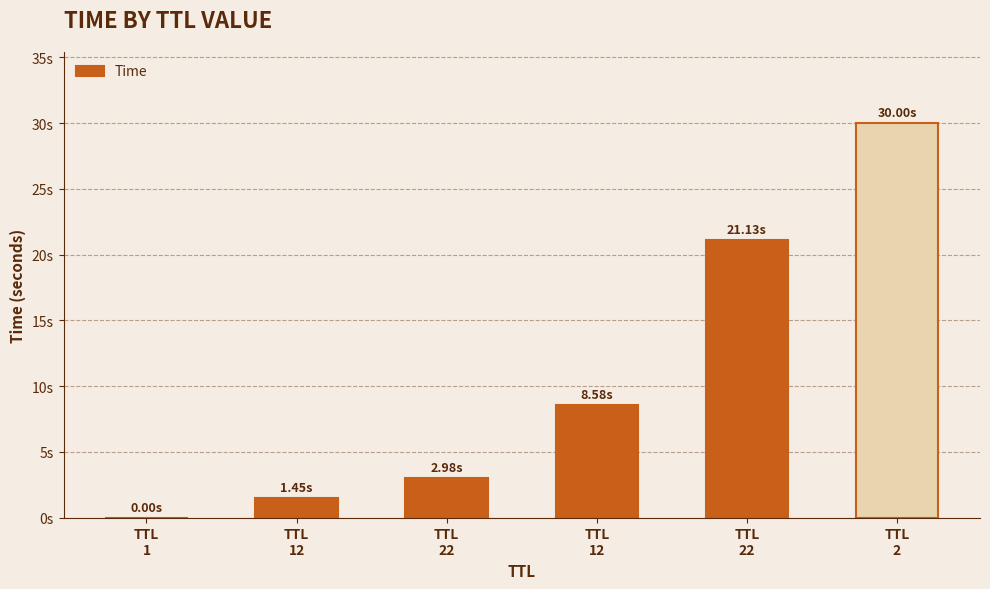

Reading left to right, what are all the values shown in this chart?

0.0	1.5	3.0	8.6	21.1	30.0